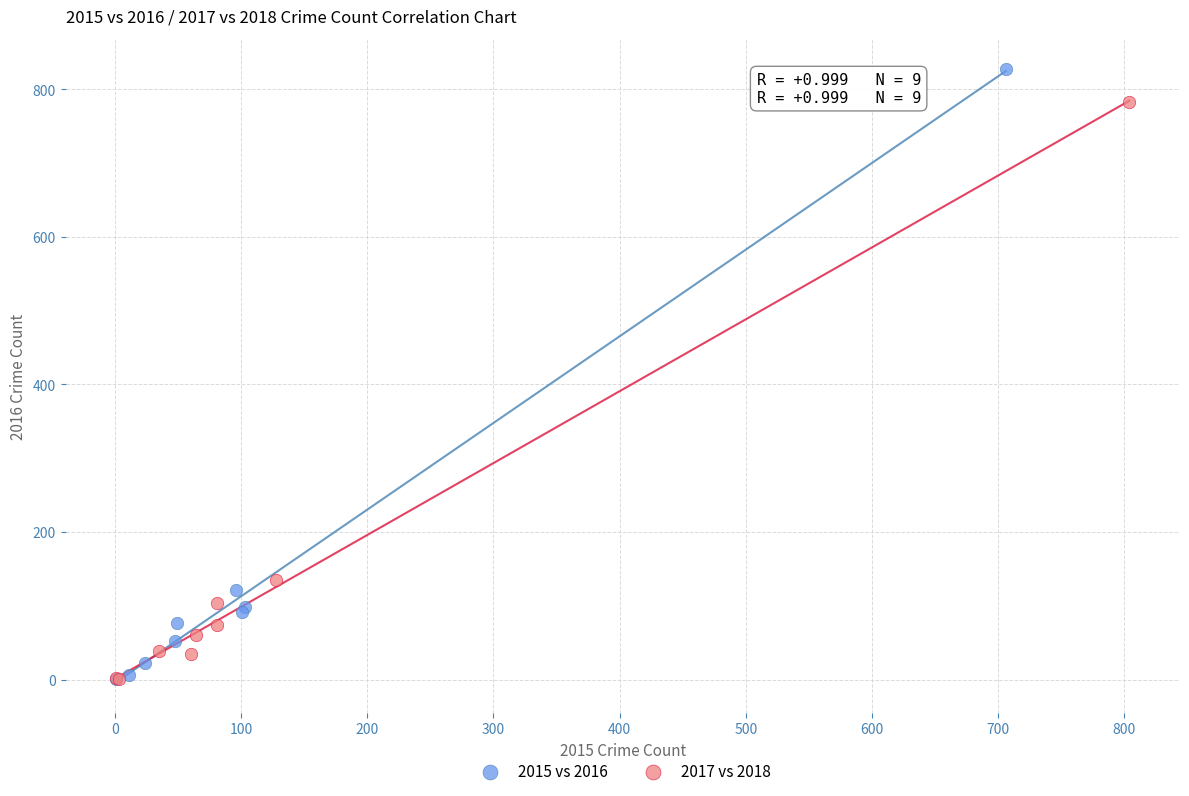

Which series has the largest Y range (max minus min)?

2015 vs 2016